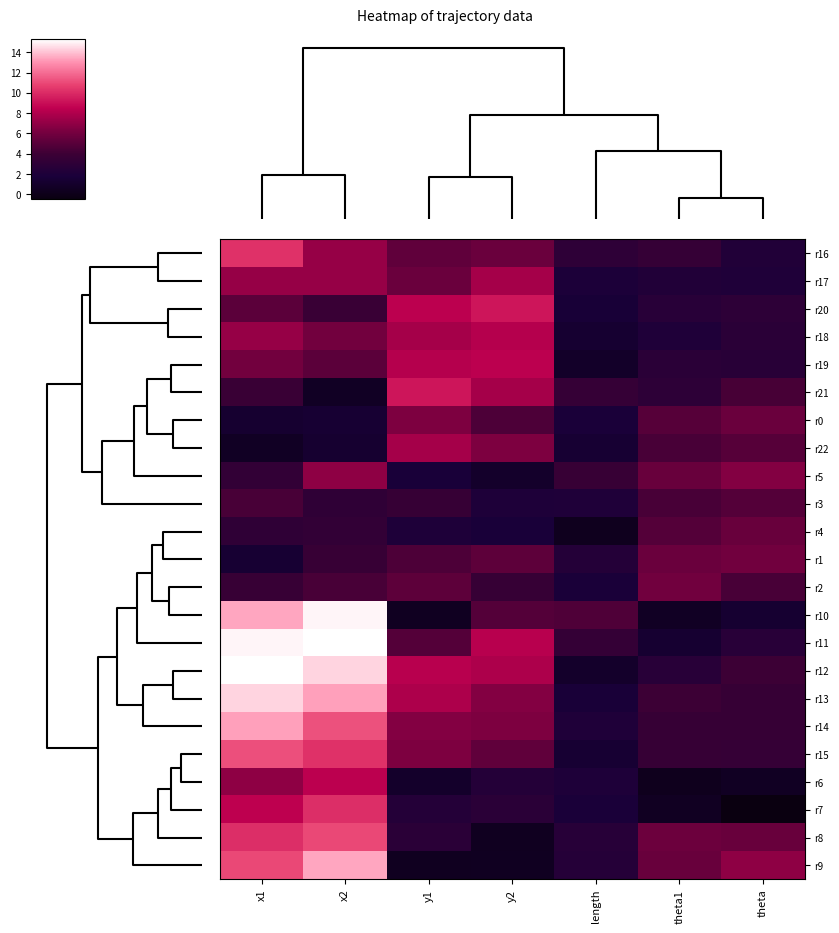

What is the greatest value displayed?

15.3